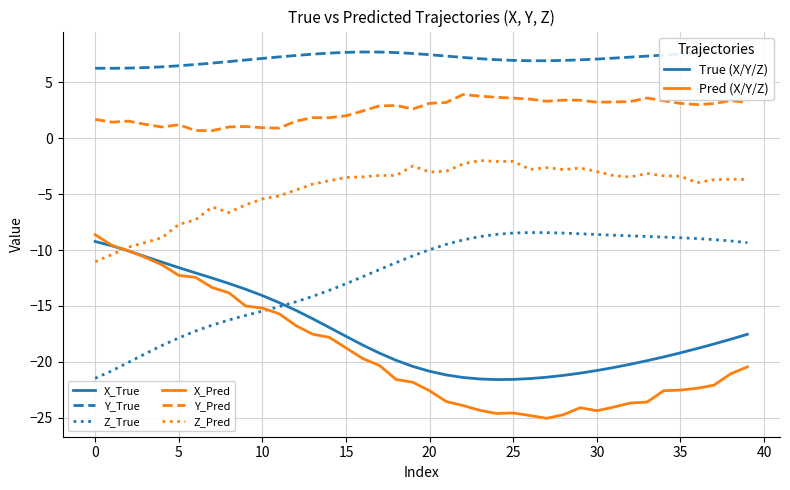

What are all the series names shown in the legend?

X_True, Y_True, Z_True, X_Pred, Y_Pred, Z_Pred